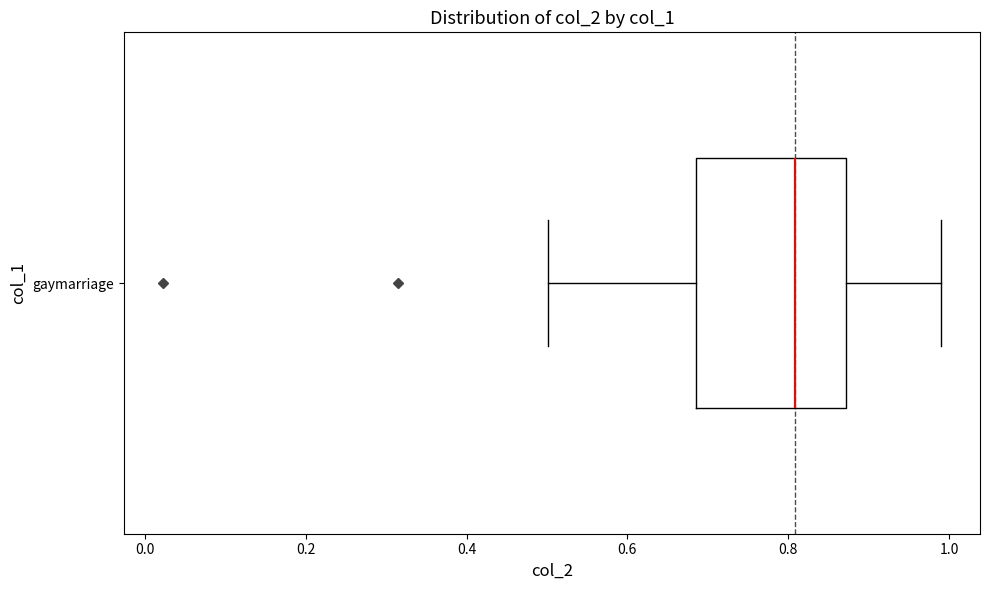

Where is the right edge of the box for gaymarriage on the x-axis? The values are not printed on the chart, so give them approximately, as read against the axis.

0.88